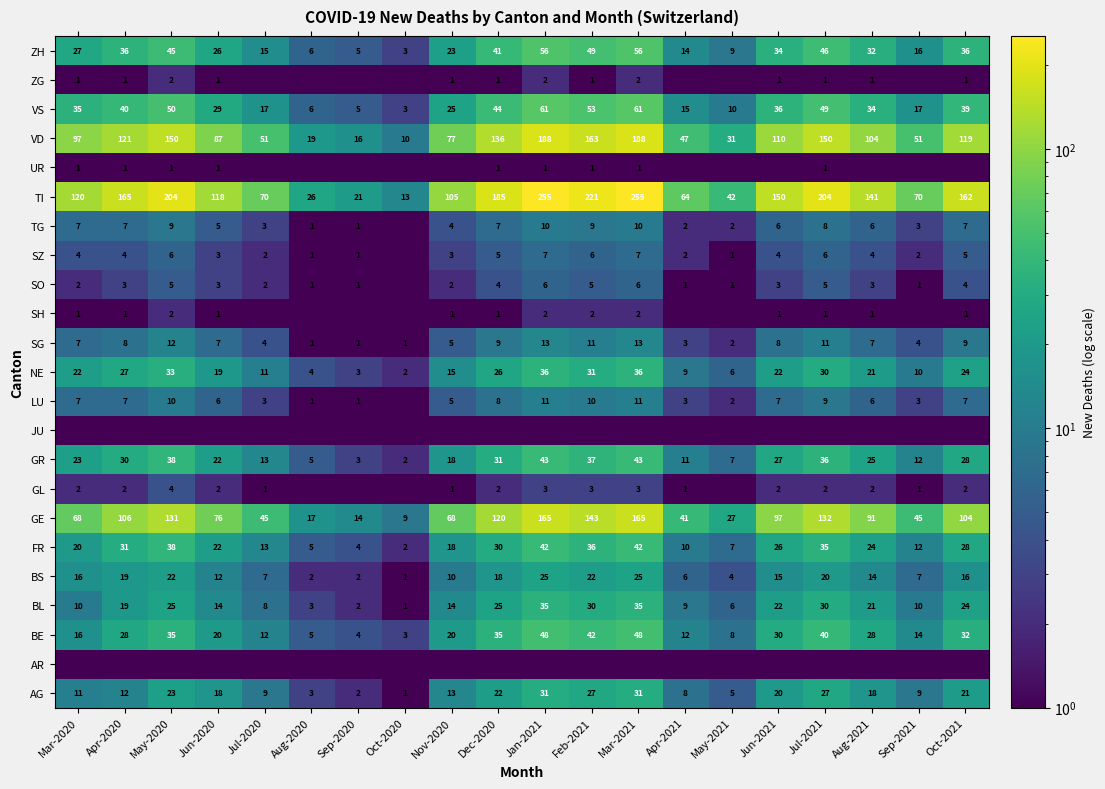

The VS series shows 40.0 at Apr-2020. True or false?

True